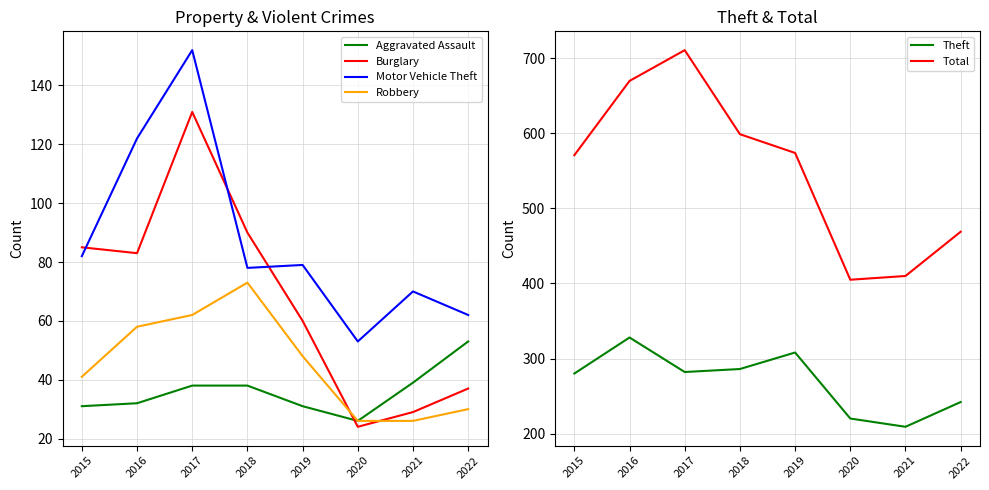

What is the smallest value displayed?

24